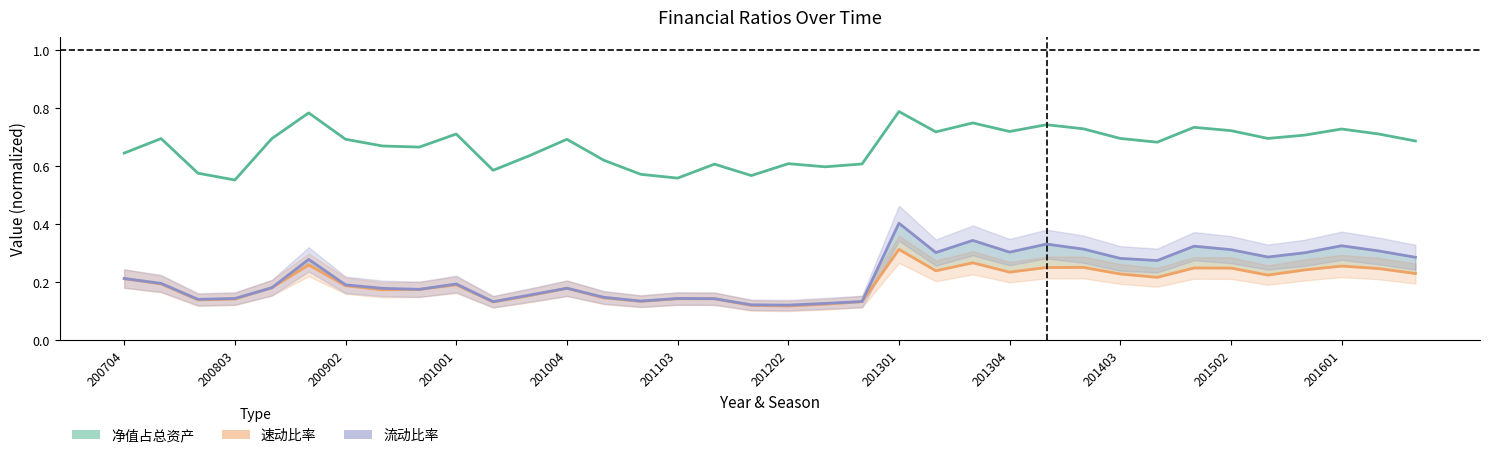

True or false: 净值占总资产 (scaled) has more than 1 interior local peaks.

True